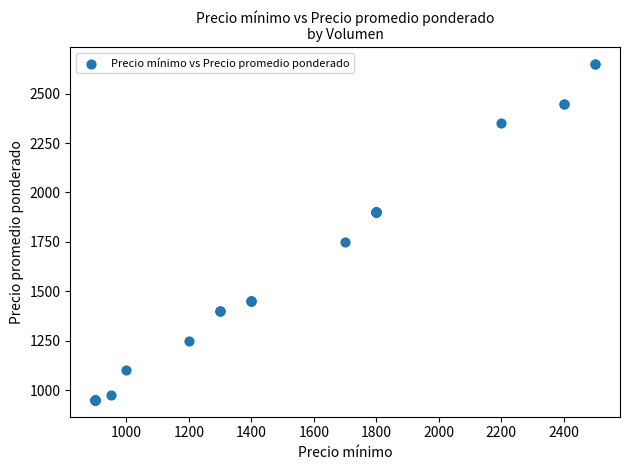

What Y value in the scatter plot is closest to 1800?

1750